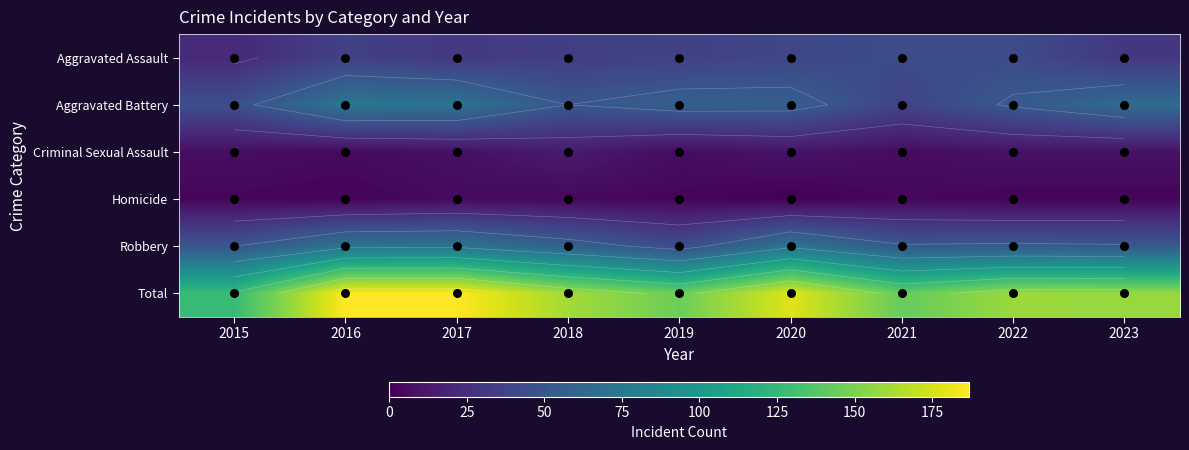

What is the difference between the Aggravated Battery values at 2016 and 2015?

28